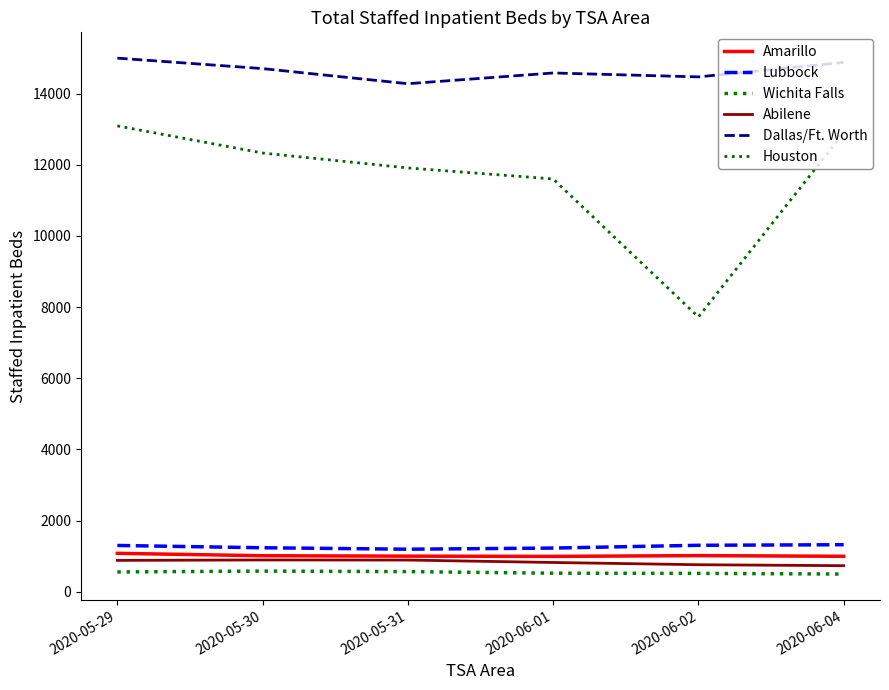

At which label is Dallas/Ft. Worth closest to 14634?

2020-06-01